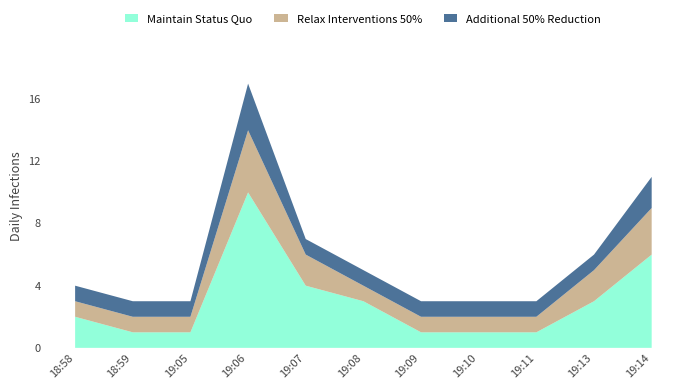

True or false: Maintain Status Quo and Additional 50% Reduction intersect in this chart.

False